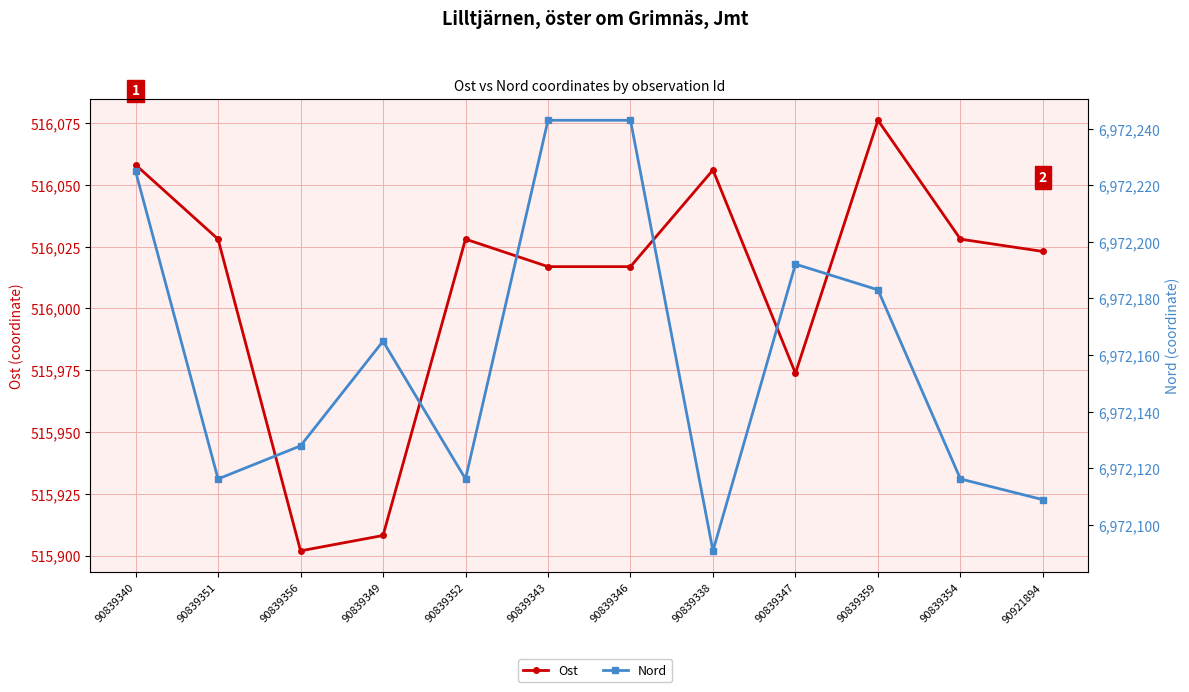

At which label does Nord reach its peak?

90839343